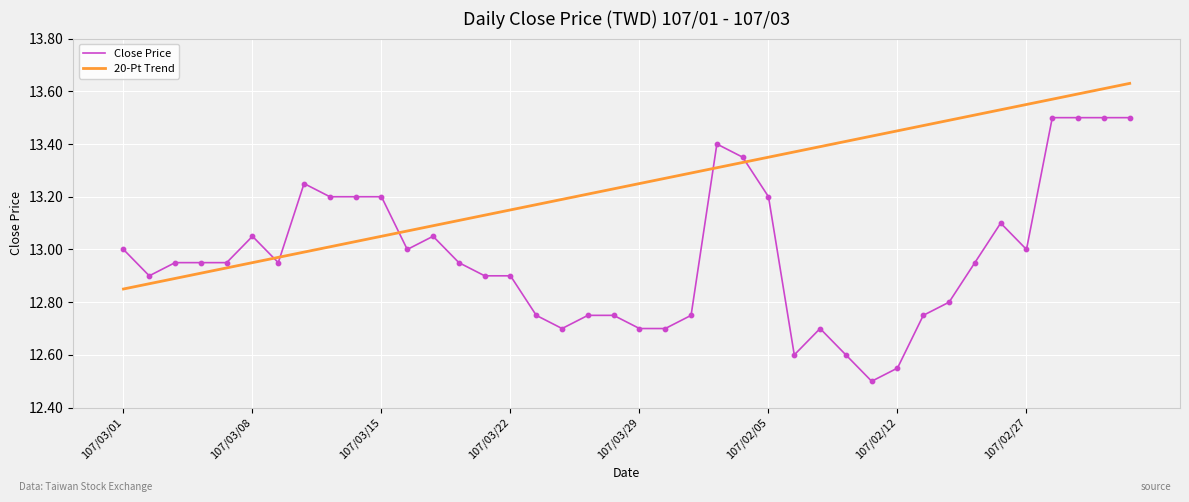

Which series has the largest total across all categories?

20-Pt Trend